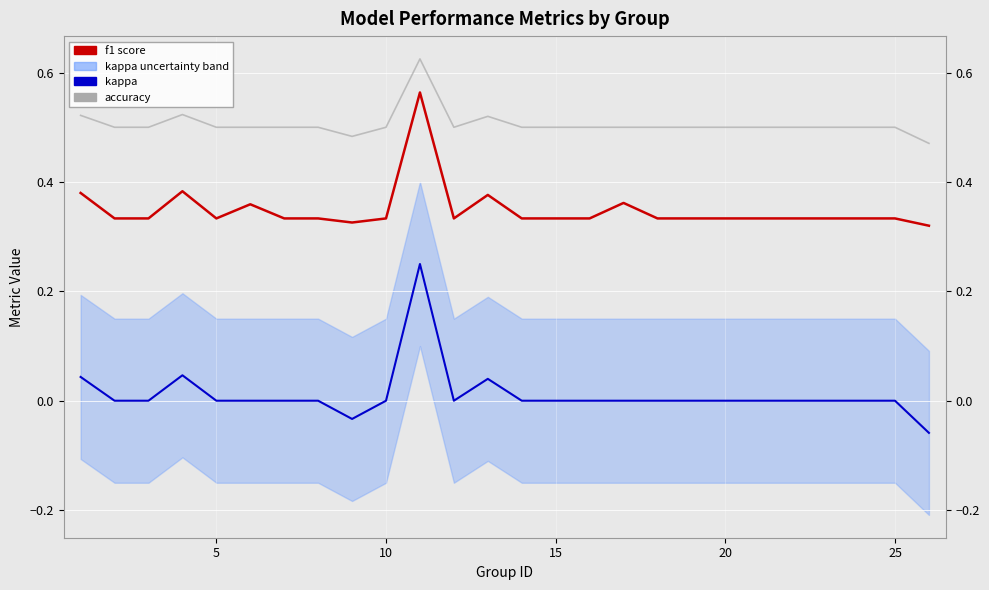

What is the lowest value of the kappa series?

-0.1